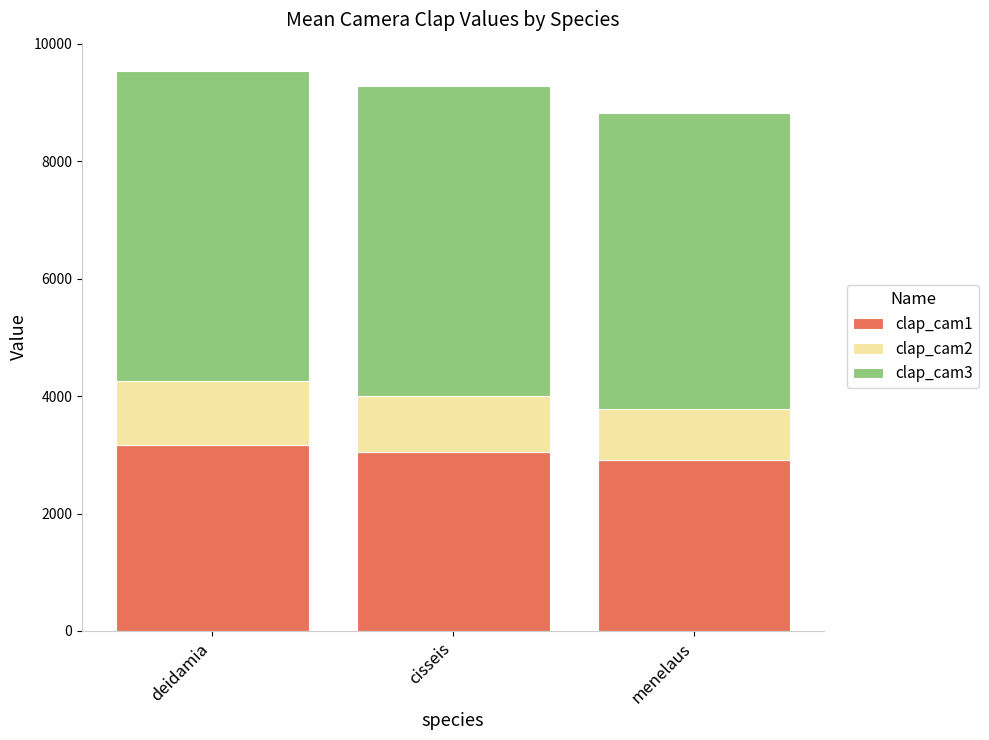

Are the bars grouped side by side (vs. stacked)?

No